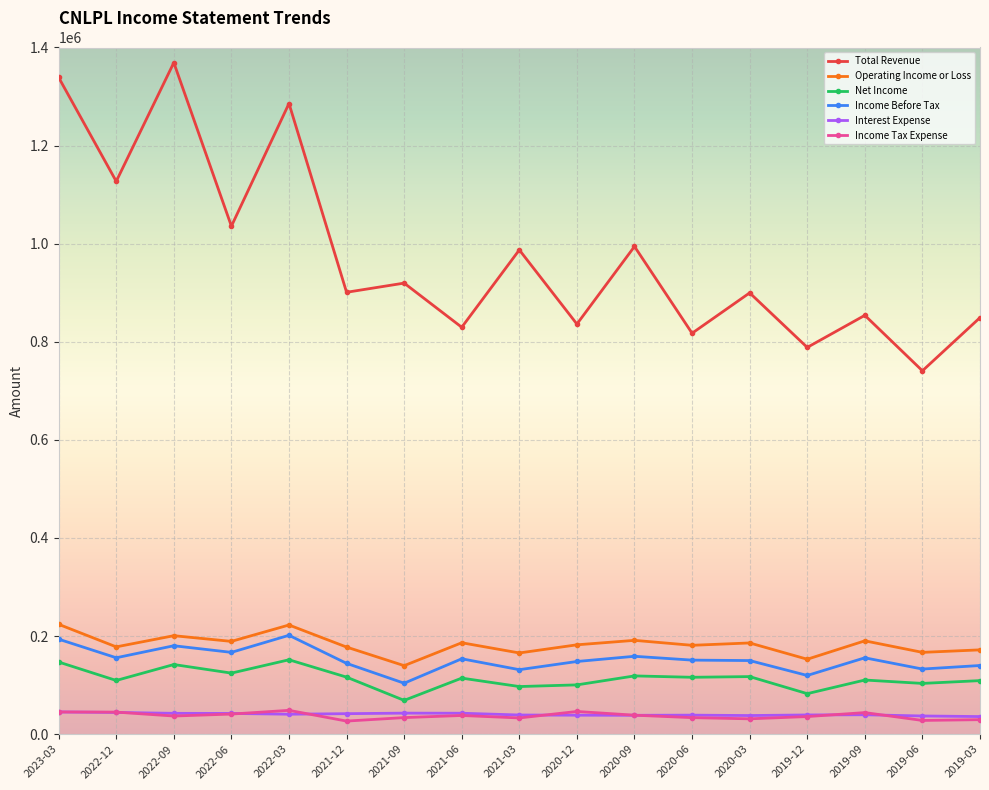

True or false: Operating Income or Loss and Income Before Tax cross at least once.

False